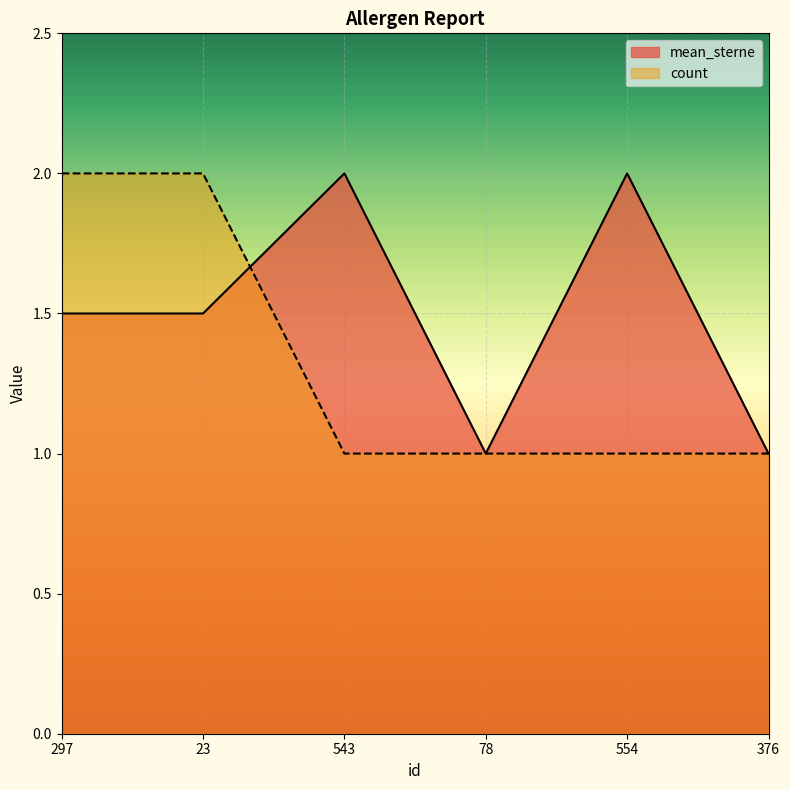

Is the value of count at 78 greater than the value of mean_sterne at 23?

No